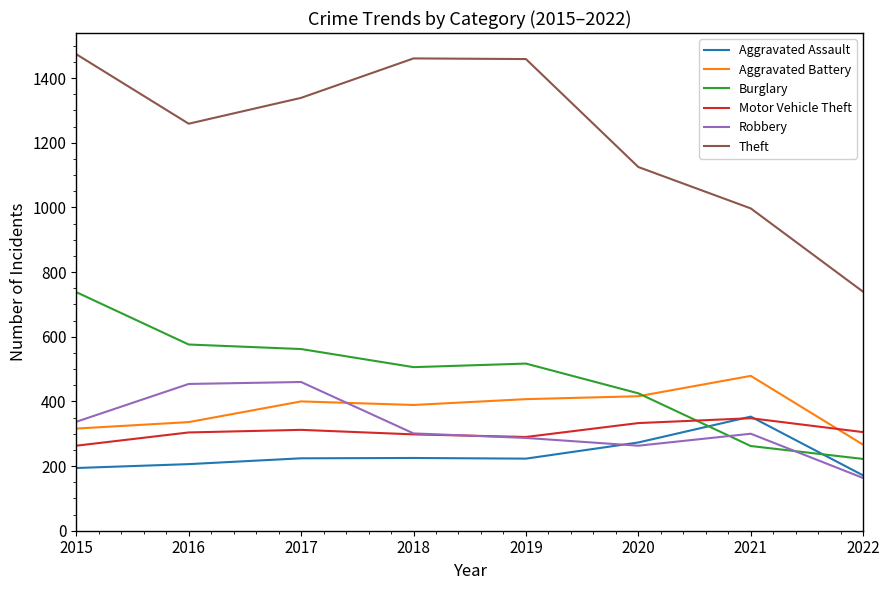

Is the value of Theft at 2018 greater than the value of Robbery at 2022?

Yes